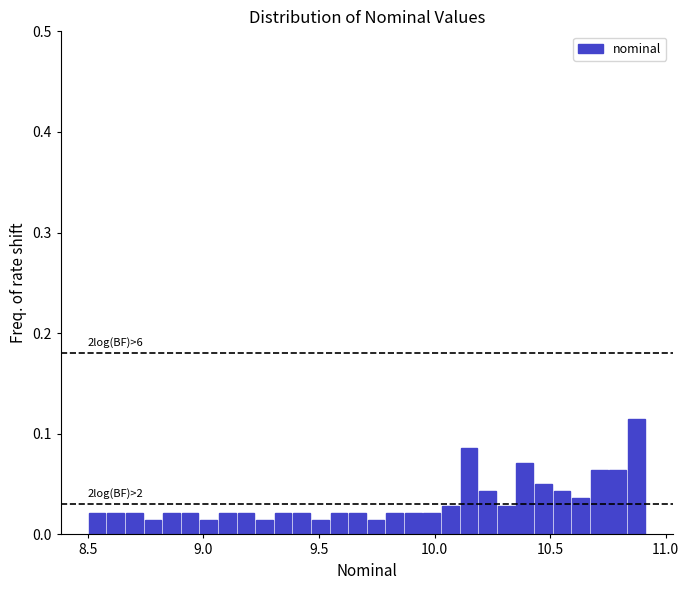

Around what value on the x-axis is the tallest bar? Give the approximate position of its centre, as read against the axis.

10.85